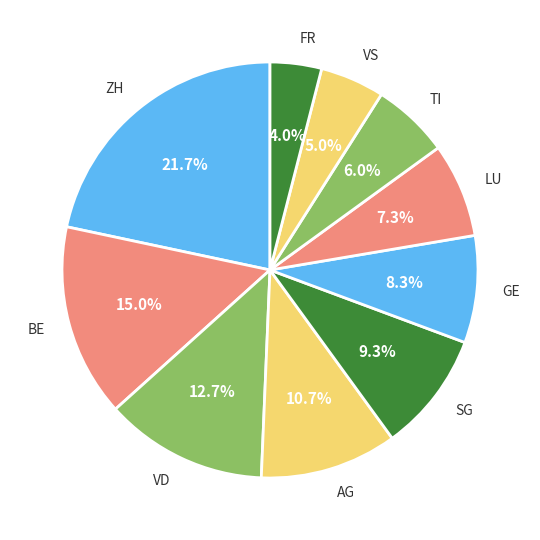

Rank the categories by value from highest to lowest.

ZH, BE, VD, AG, SG, GE, LU, TI, VS, FR